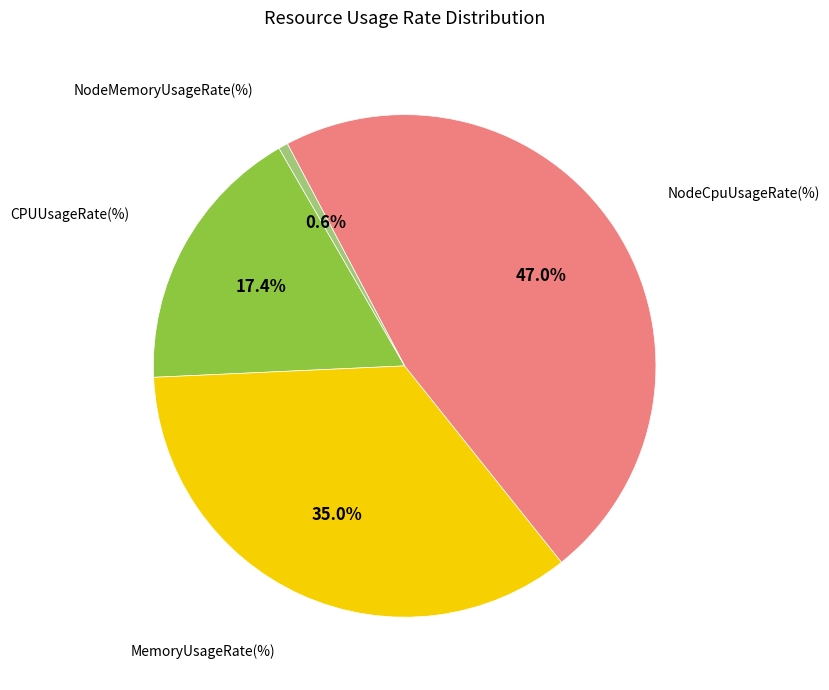

Does any single category account for the majority?

No